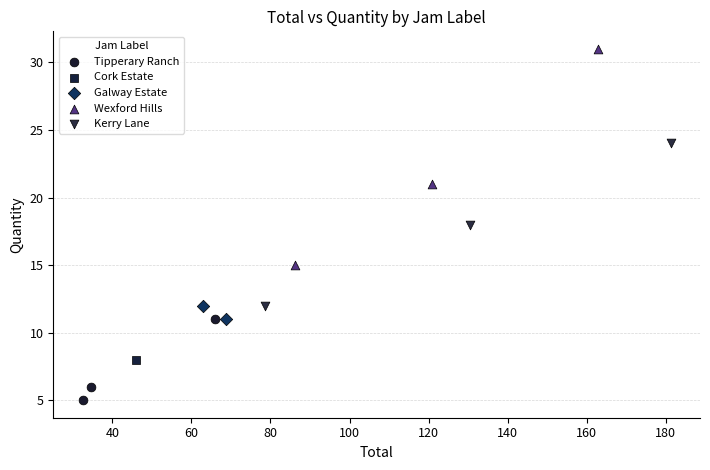

What are all the series names shown in the legend?

Tipperary Ranch, Cork Estate, Galway Estate, Wexford Hills, Kerry Lane